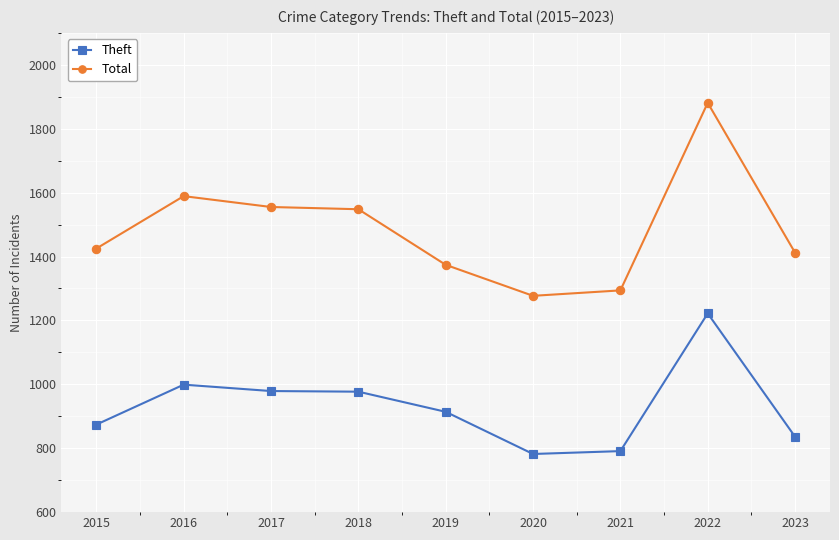

How many categories are shown in the chart?

9